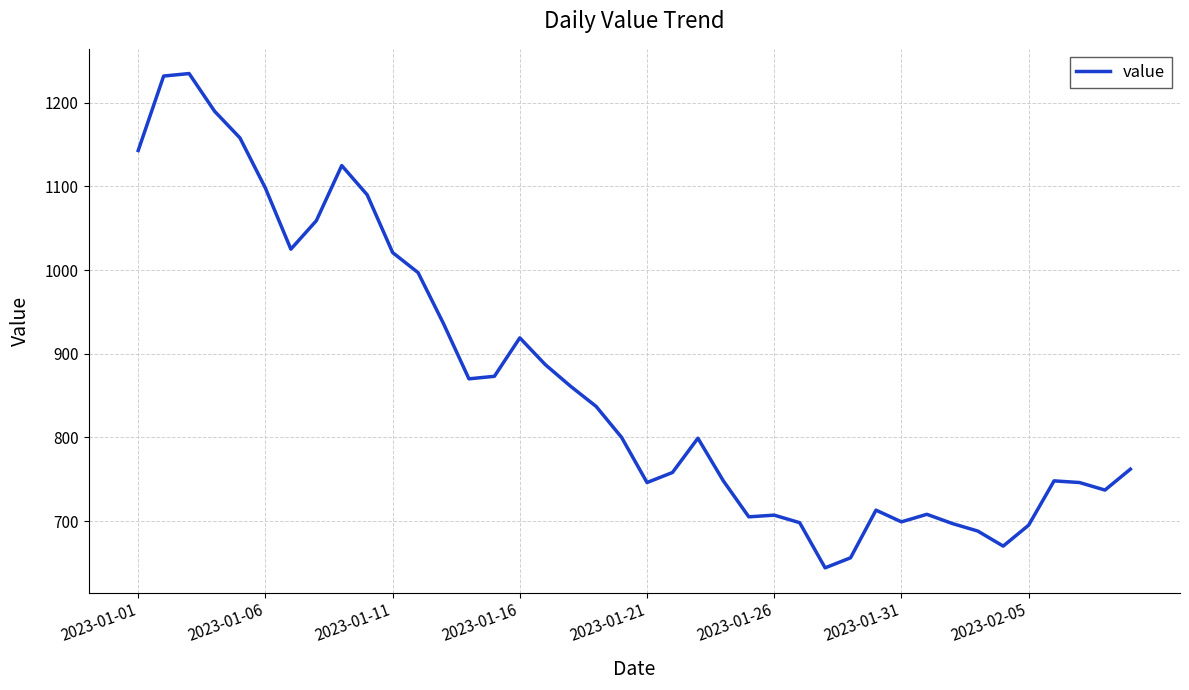

What is the minimum value shown in the chart?

644